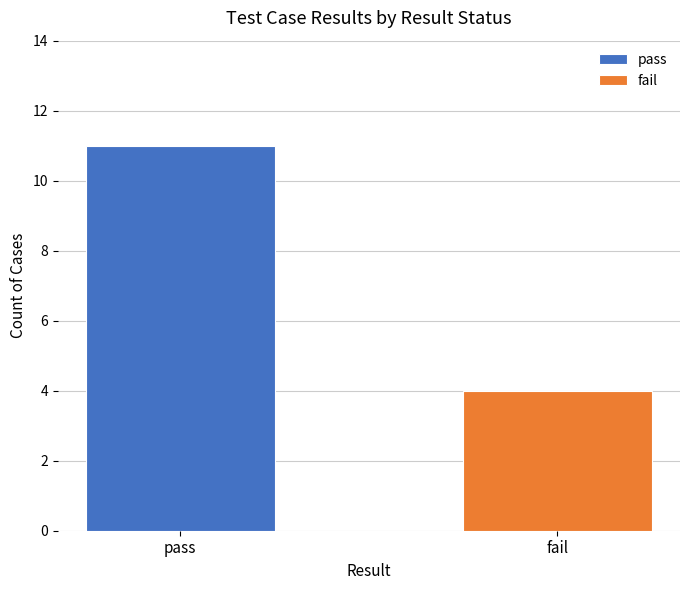

Rank the categories by value from lowest to highest.

fail, pass